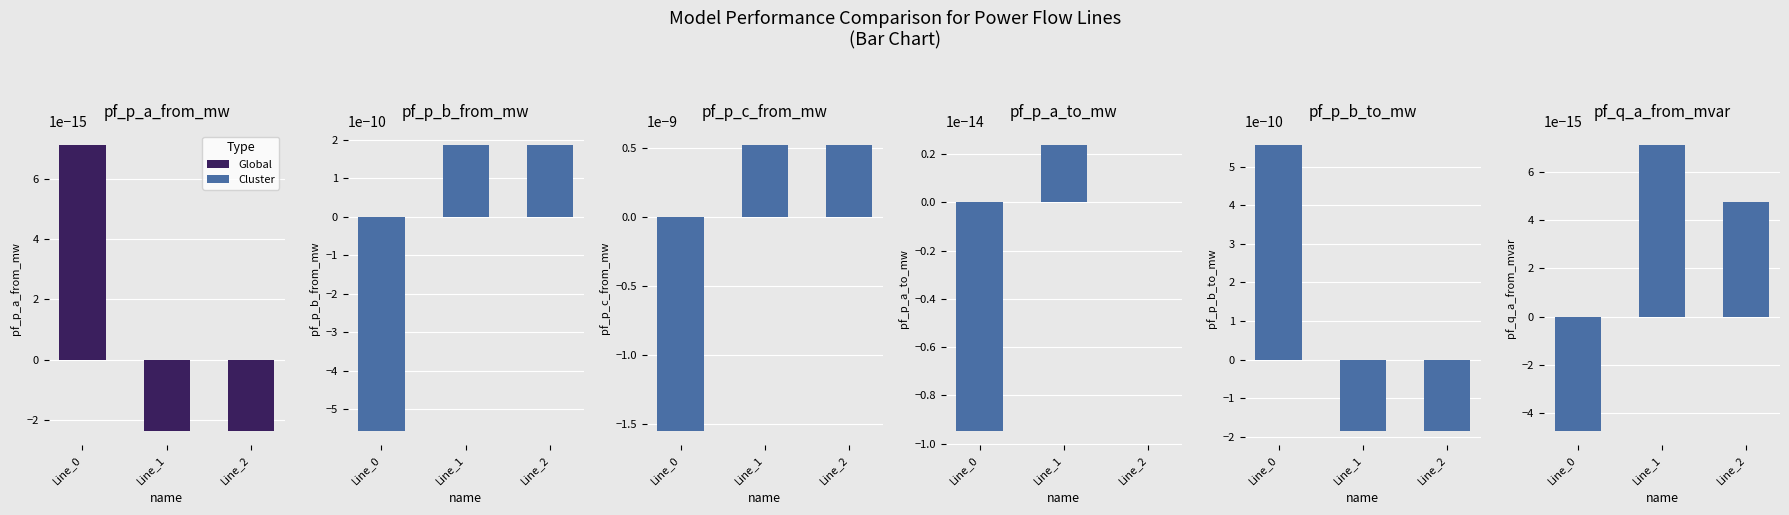

True or false: pf_p_b_from_mw has a value of -0.0 at Line_0.

True